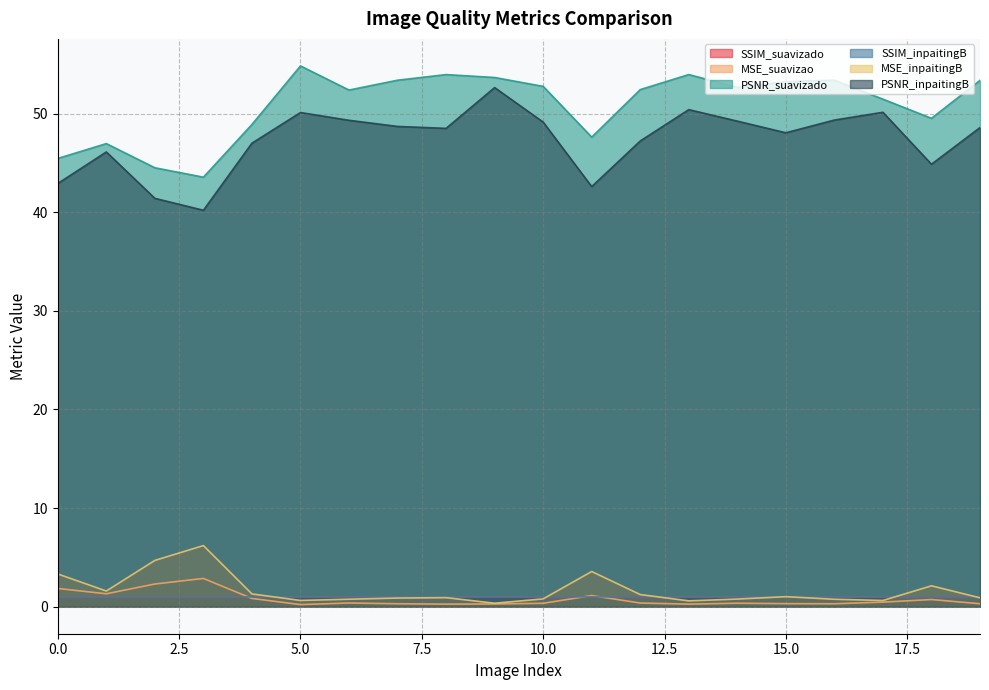

What are all the series names shown in the legend?

SSIM_suavizado, MSE_suavizao, PSNR_suavizado, SSIM_inpaitingB, MSE_inpaitingB, PSNR_inpaitingB